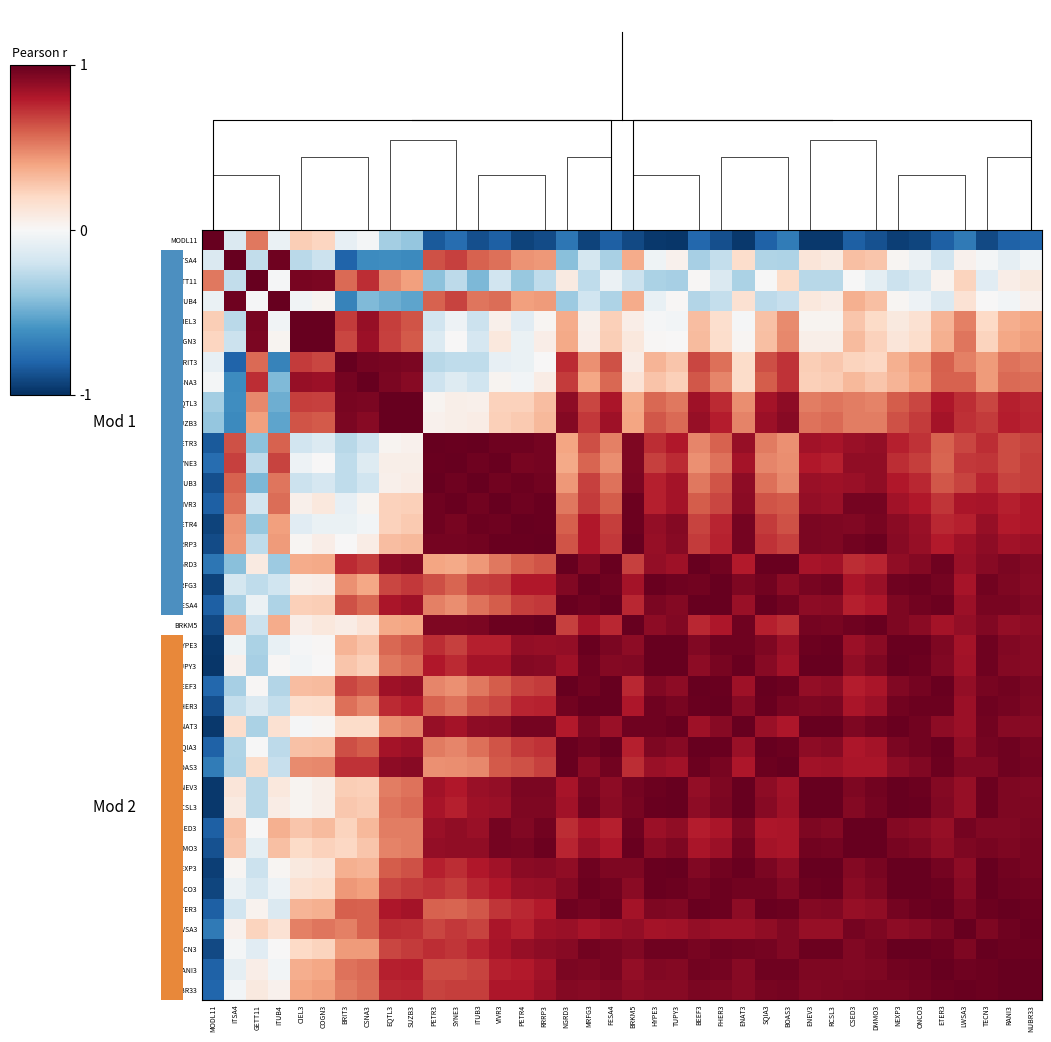

Which has a higher value, SYNE3 or TECN3?

SYNE3